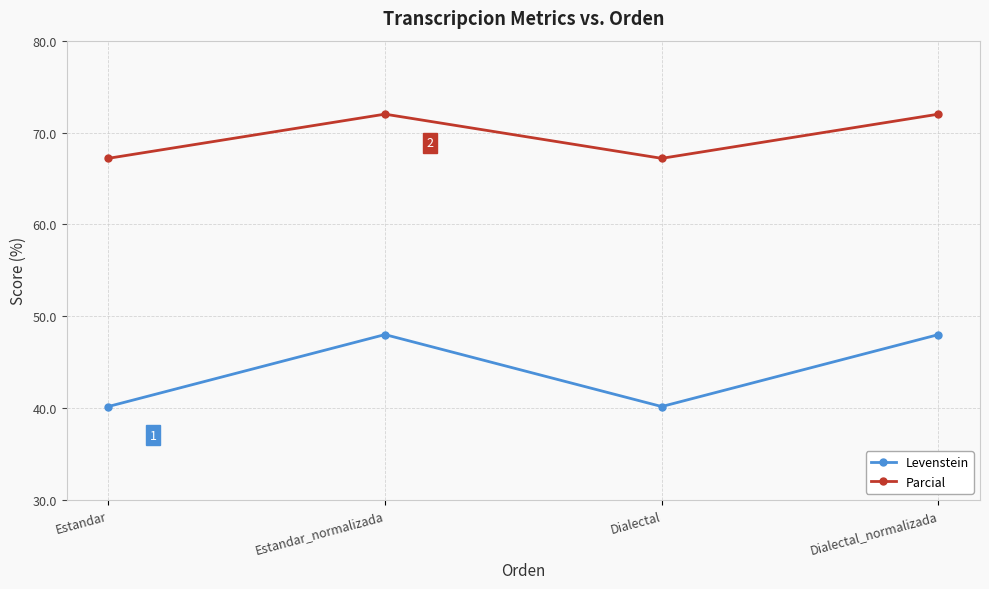

At Dialectal, list the series in order from largest to smallest.

Parcial, Levenstein